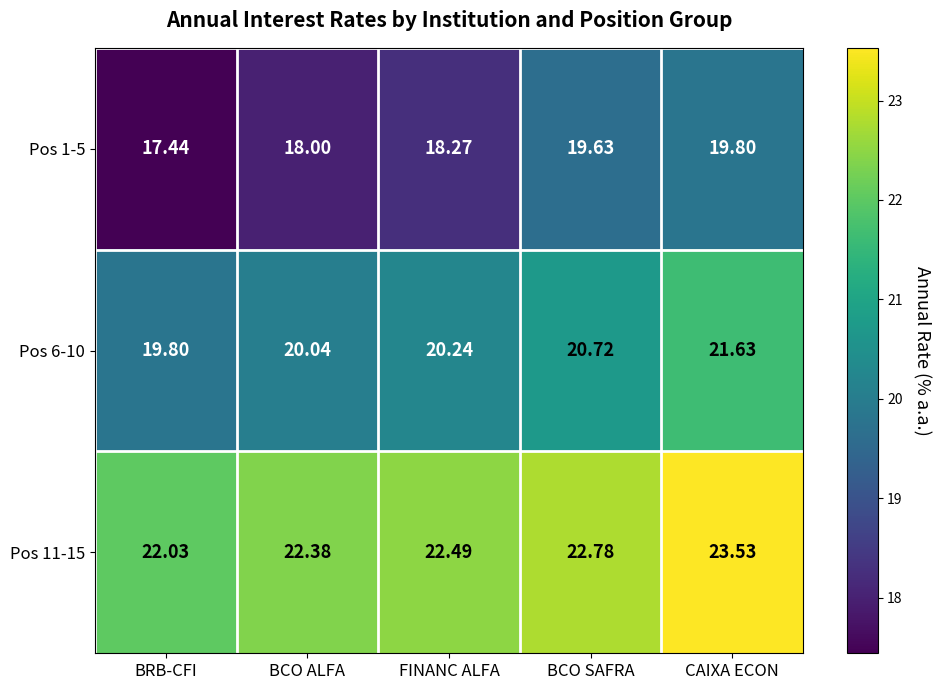

Where is Pos 6-10 nearest to the value 20?

BCO ALFA